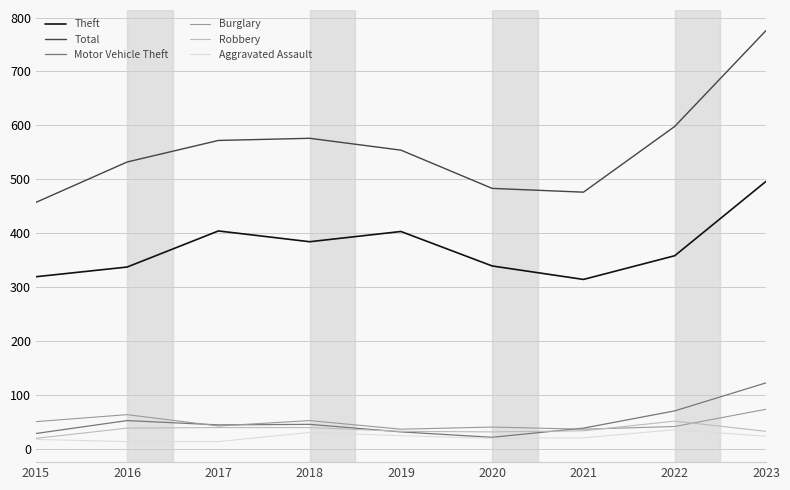

What is the difference between the highest and lowest values at 2023?

753